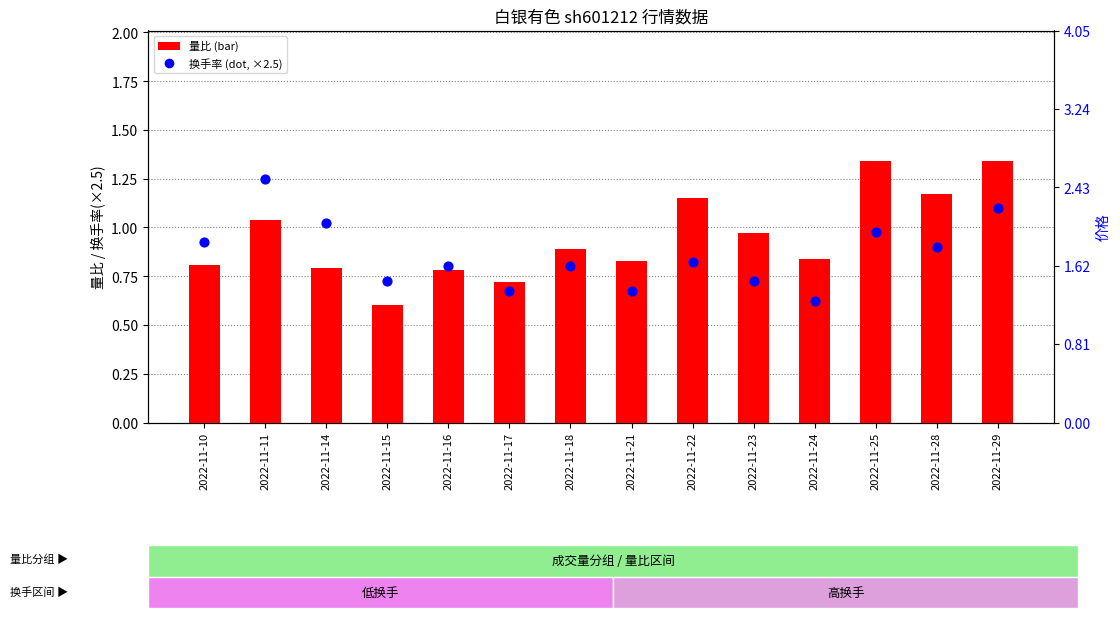

Is the value of 换手率 at 2022-11-14 greater than the value of 量比 at 2022-11-16?

Yes